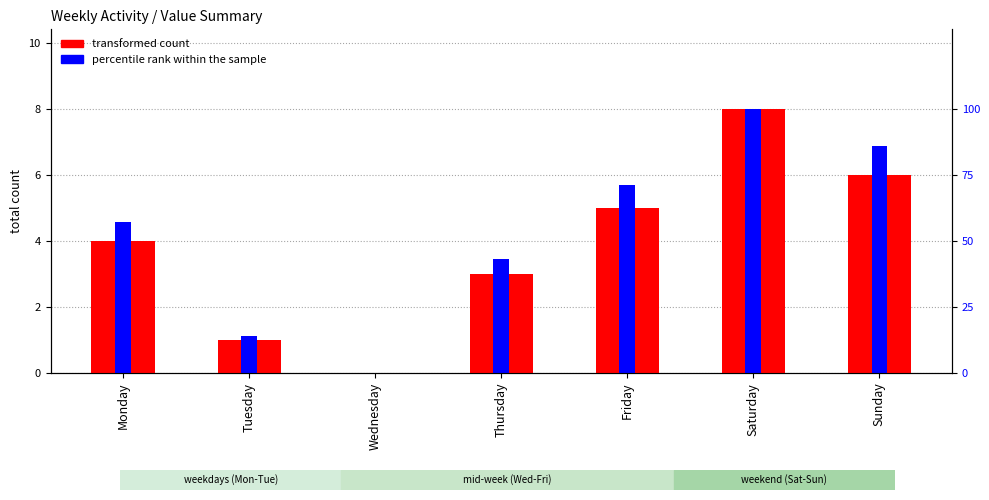

What are all the series names shown in the legend?

transformed count, percentile rank within the sample